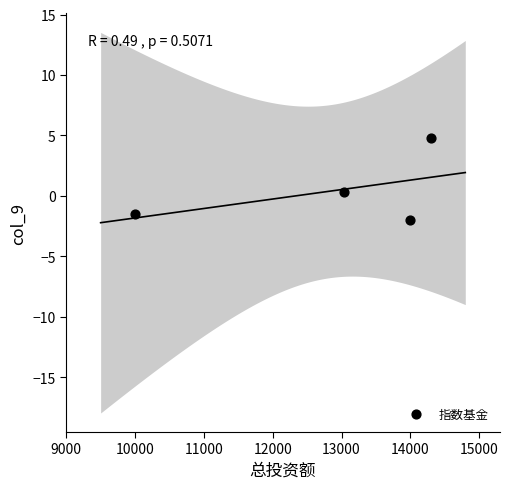

What is the range of X values (max minus min)?

4298.0